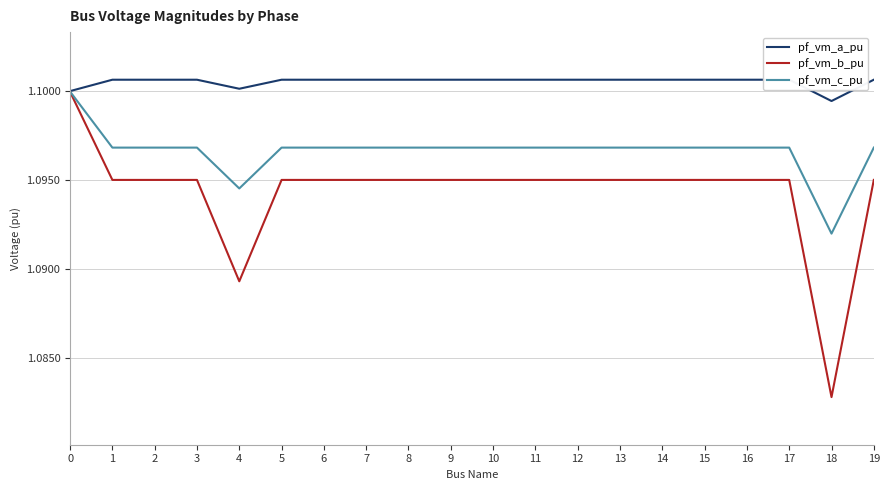

At 3, list the series in order from largest to smallest.

pf_vm_a_pu, pf_vm_c_pu, pf_vm_b_pu